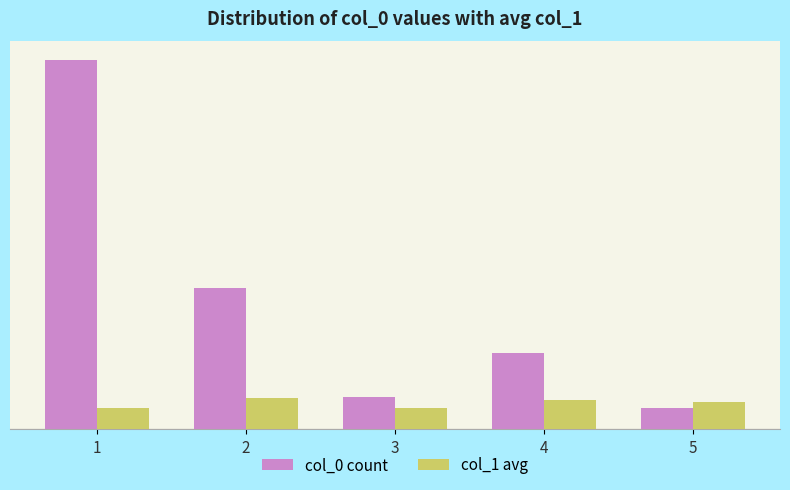

Are the bars grouped side by side (vs. stacked)?

Yes